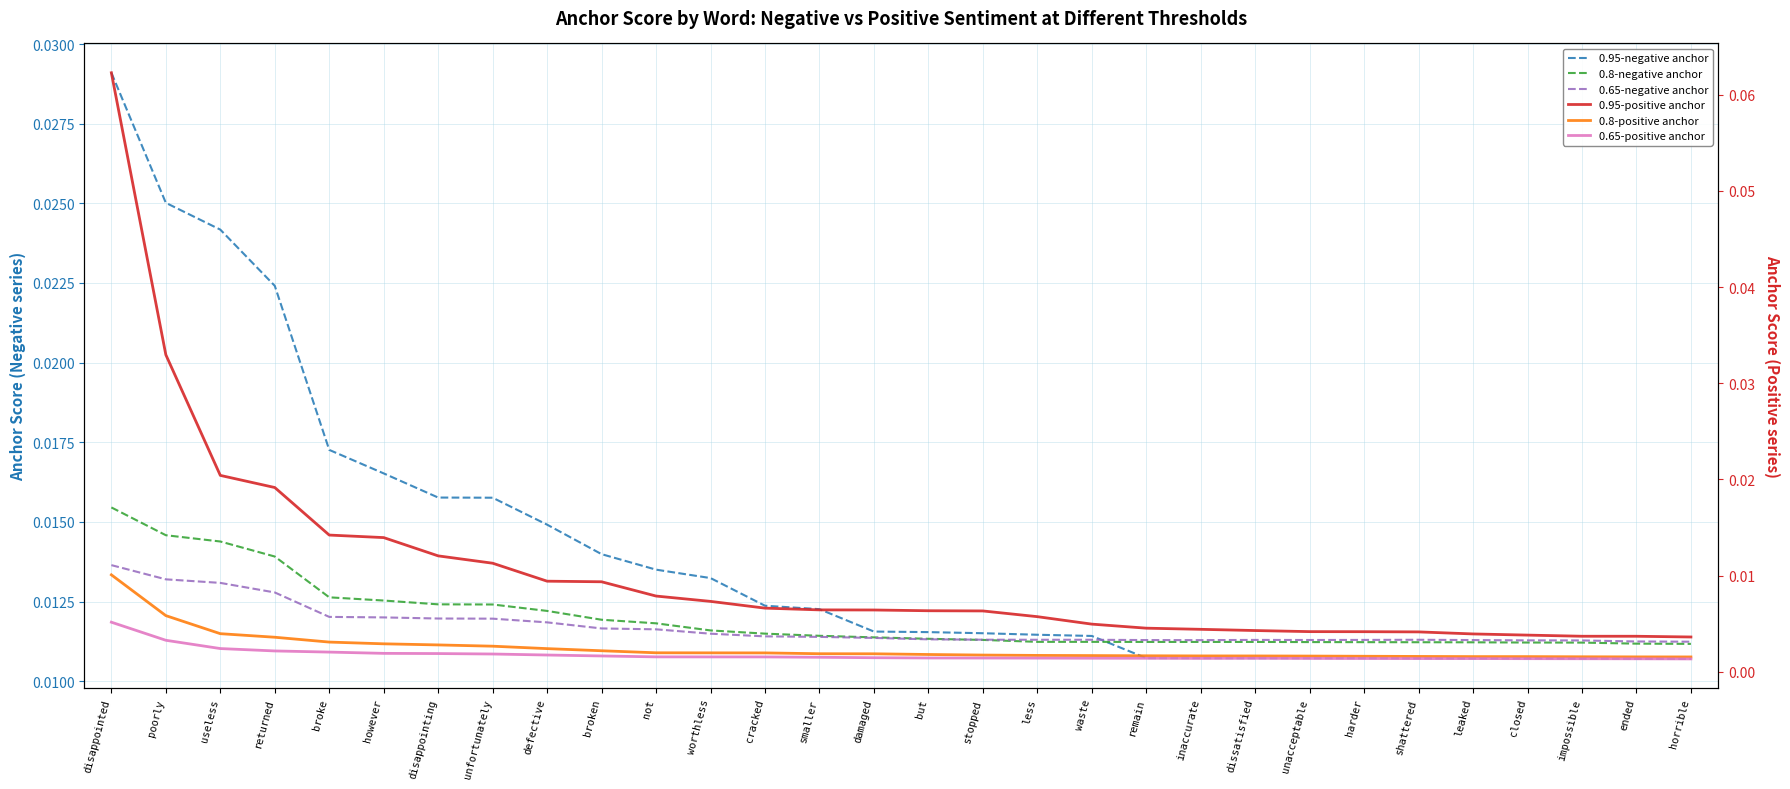

At which category is the sum across all series the highest?

disappointed